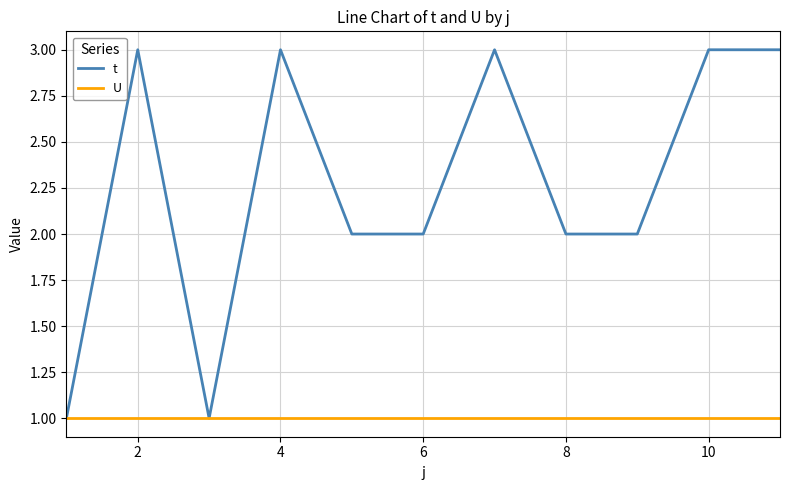

Does the chart display data point markers on the line(s)?

No